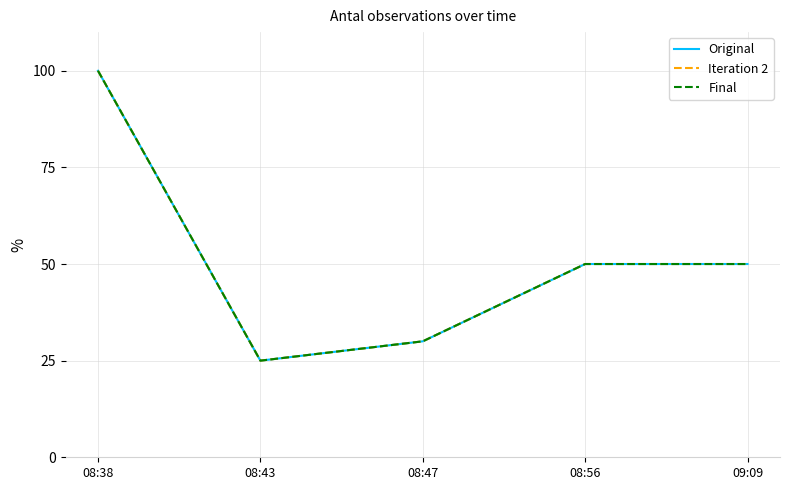

The Iteration 2 series shows 50 at 08:56. True or false?

True